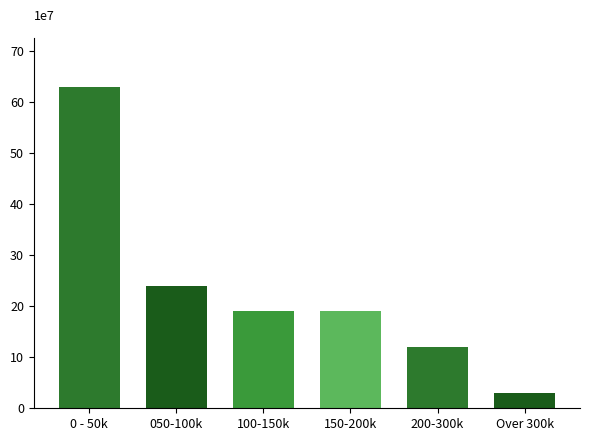

Reading left to right, extract all data points from this chart.

0 - 50k=63	050-100k=24	100-150k=19	150-200k=19	200-300k=12	Over 300k=3